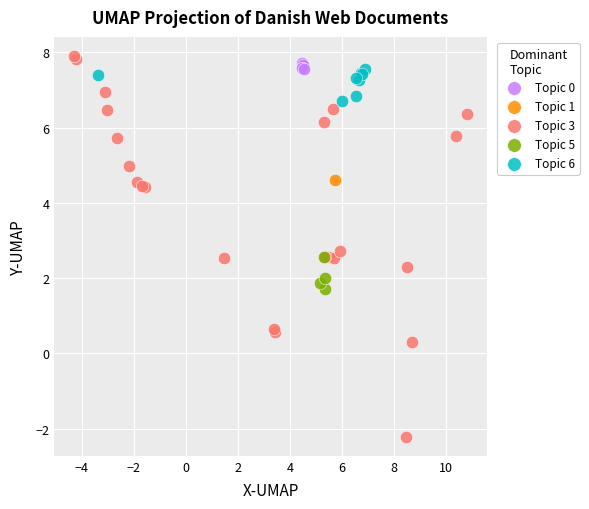

What are all the series names shown in the legend?

Topic 0, Topic 1, Topic 3, Topic 5, Topic 6